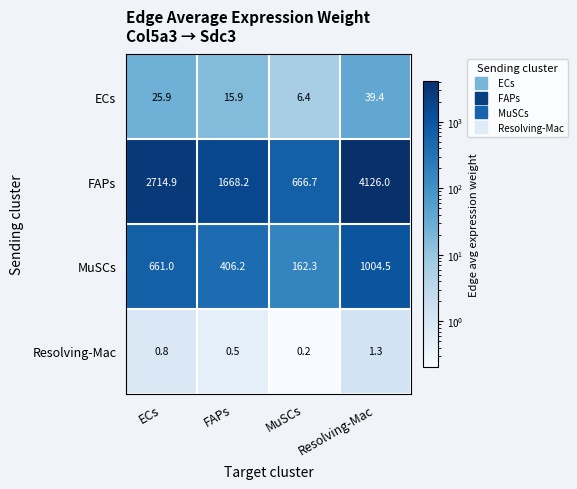

The value of ECs at ECs is 5.8. True or false?

False